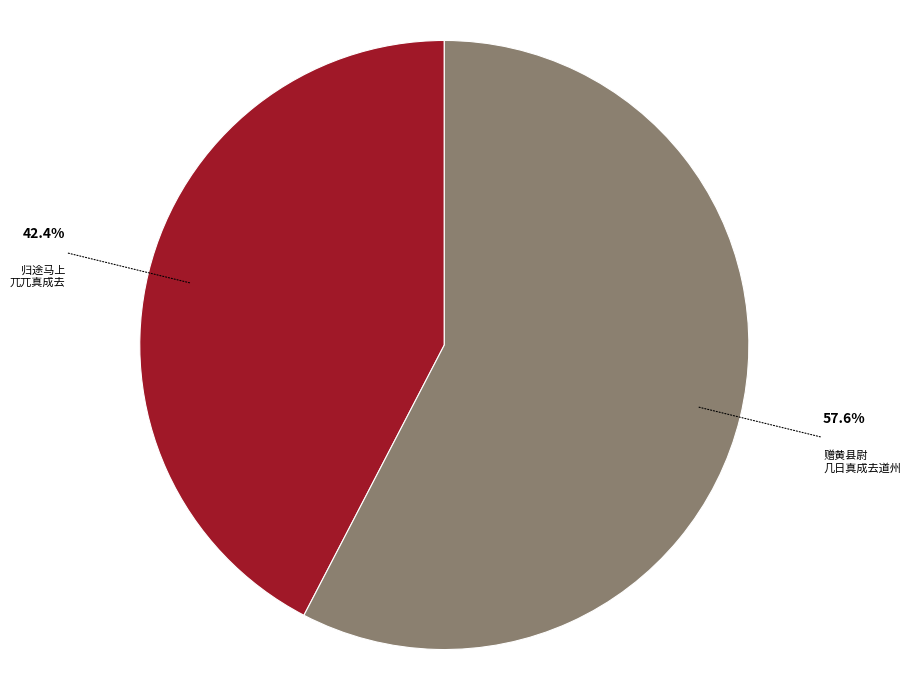

How many segments does this pie chart have?

2